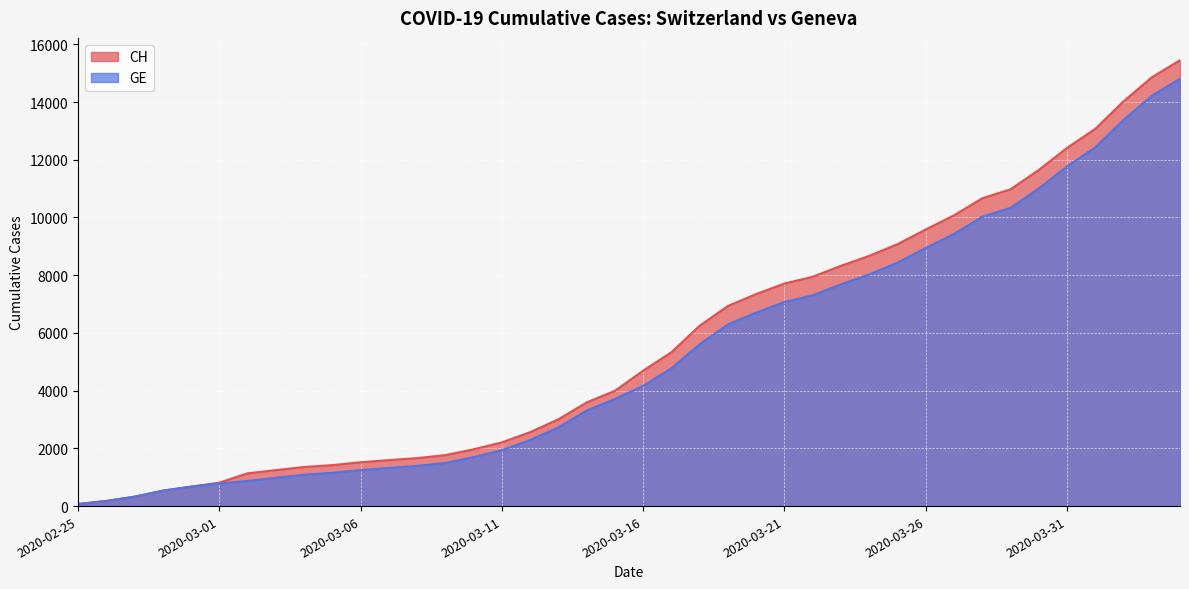

Which series changed the most between 2020-03-24 and 2020-04-02?

CH